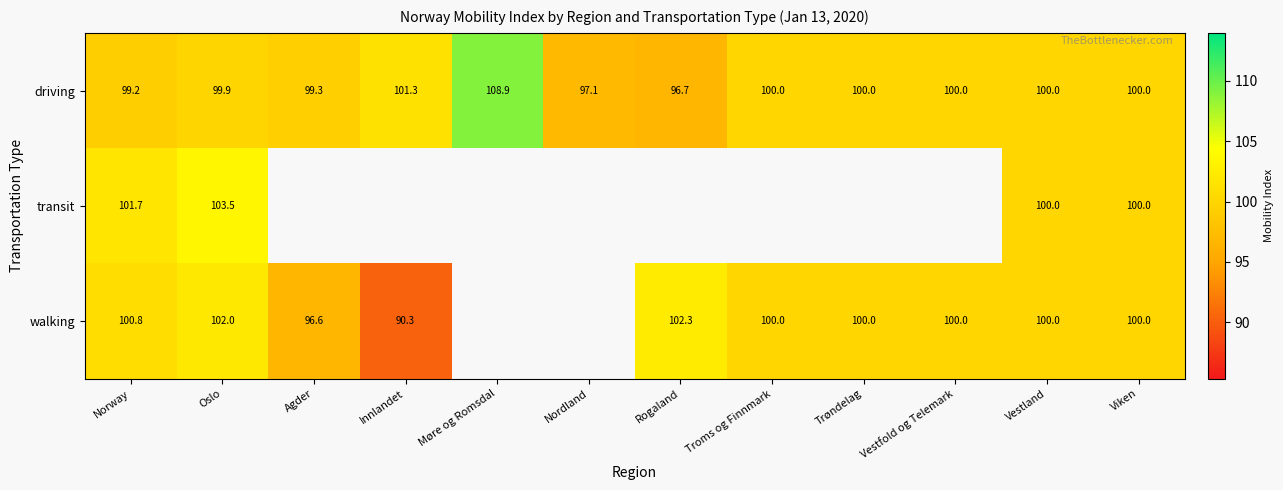

At which label does driving first exceed 100?

Innlandet